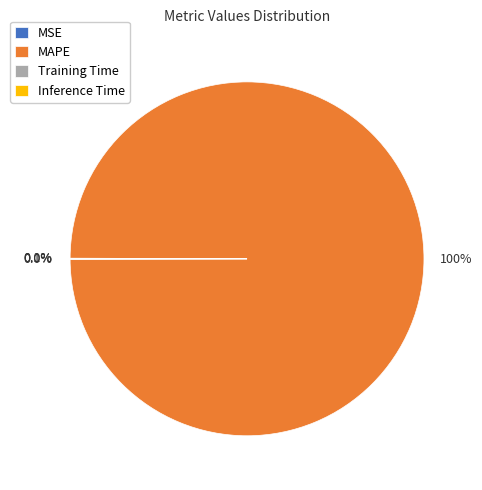

Is there any slice that represents more than half of the pie?

Yes